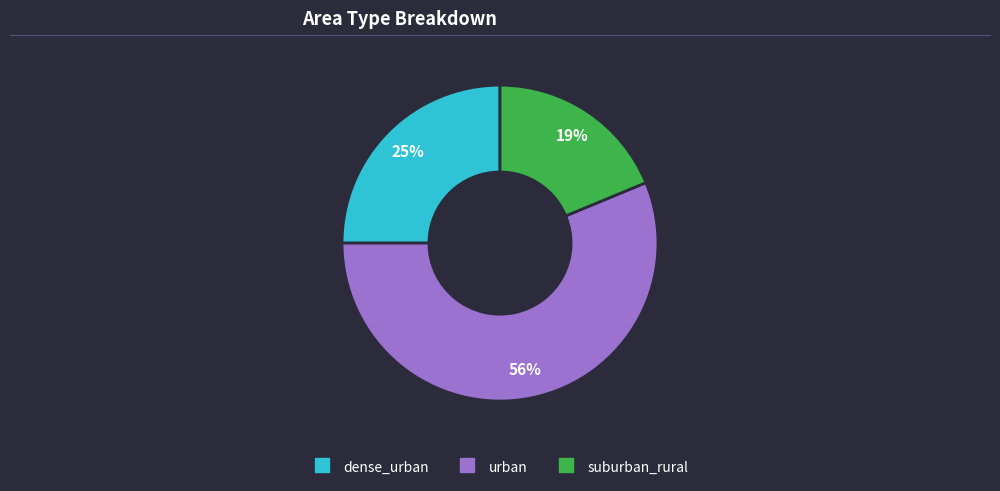

Which has a higher value, dense_urban or urban?

urban